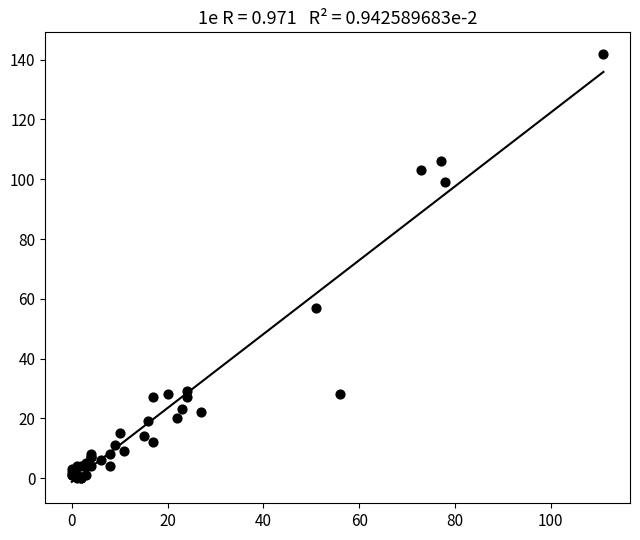

What Y value in the scatter plot is closest to 71?

57